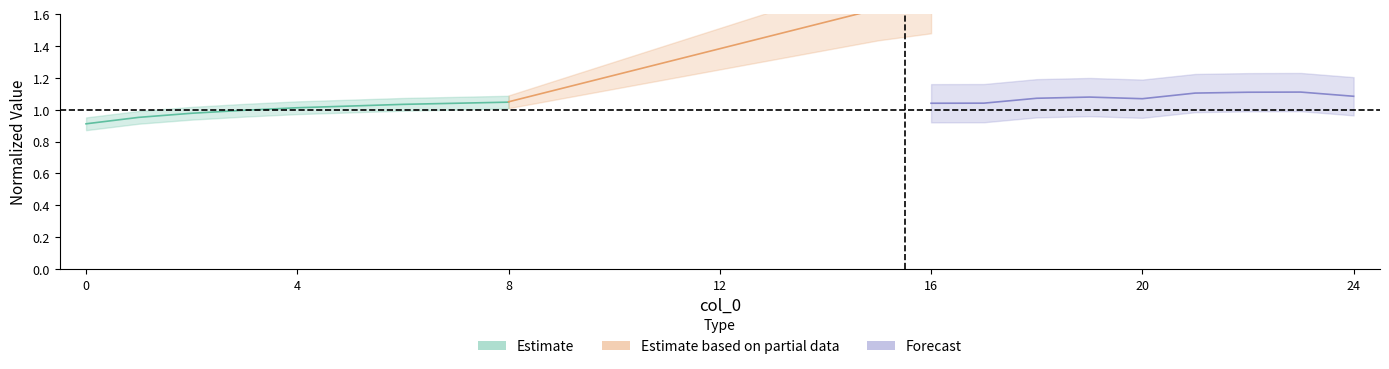

How many lines are shown in the chart?

3